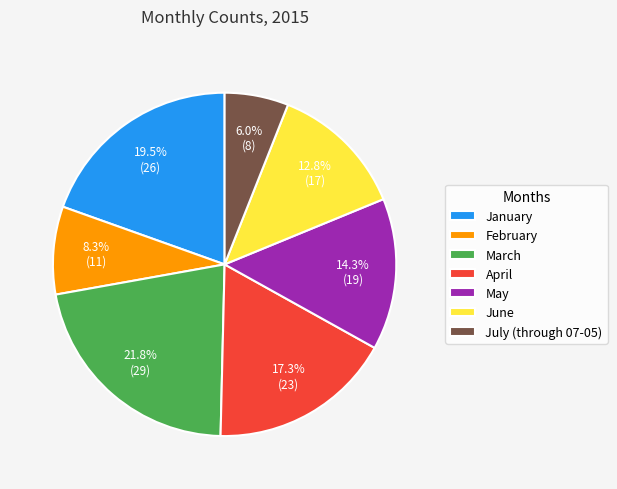

To the nearest percent, what percentage of the pie is March?

22%